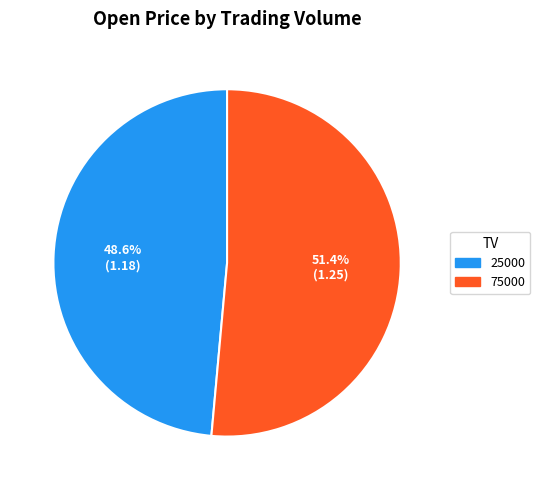

What is the ratio of the value at 25000 to the value at 75000?

0.9